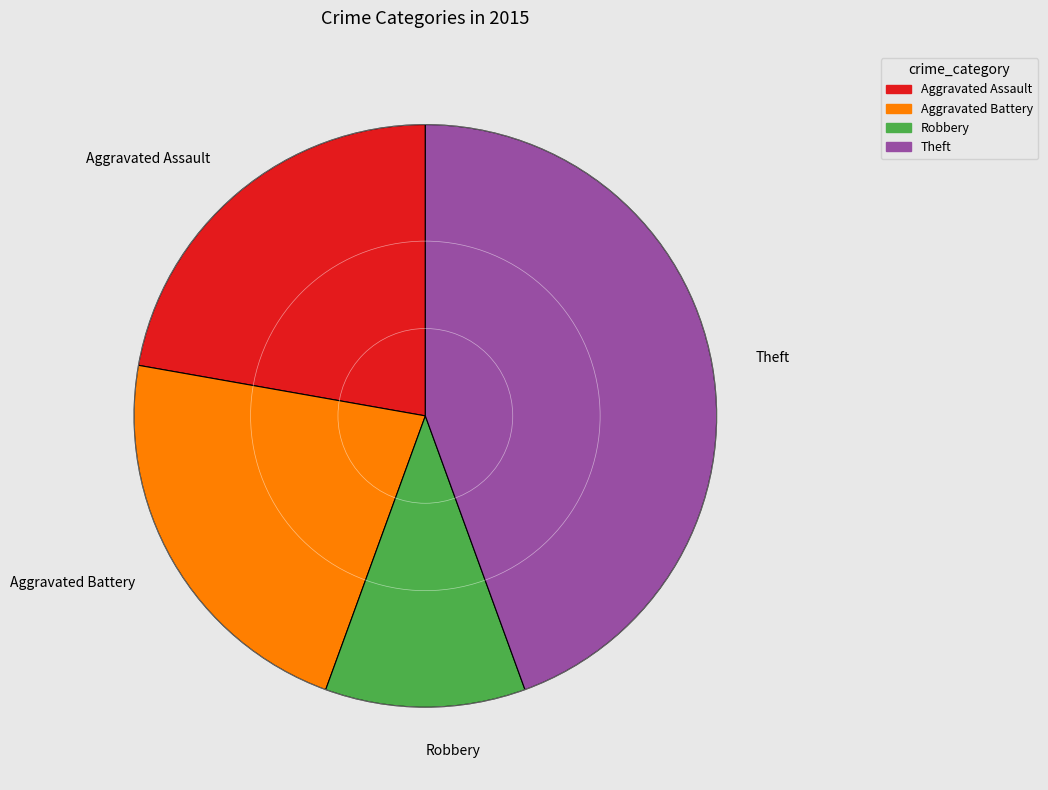

Combined, do Robbery and Aggravated Assault account for over 50%?

No